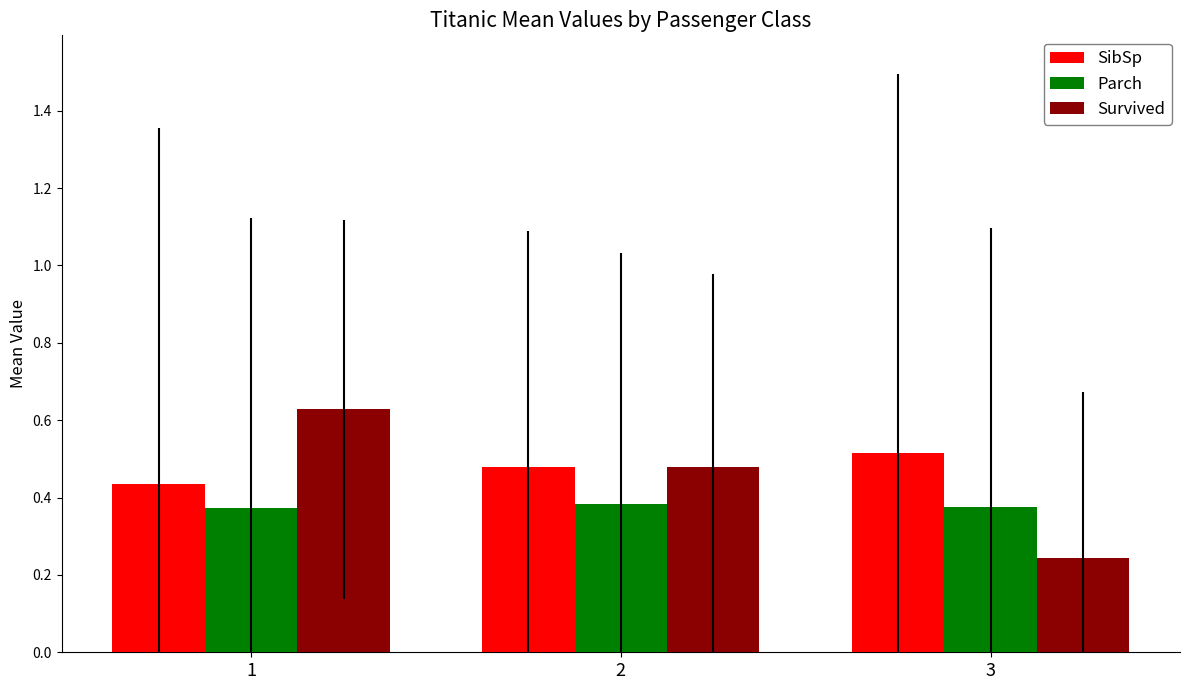

List the labels in order of SibSp value, largest first.

3, 2, 1